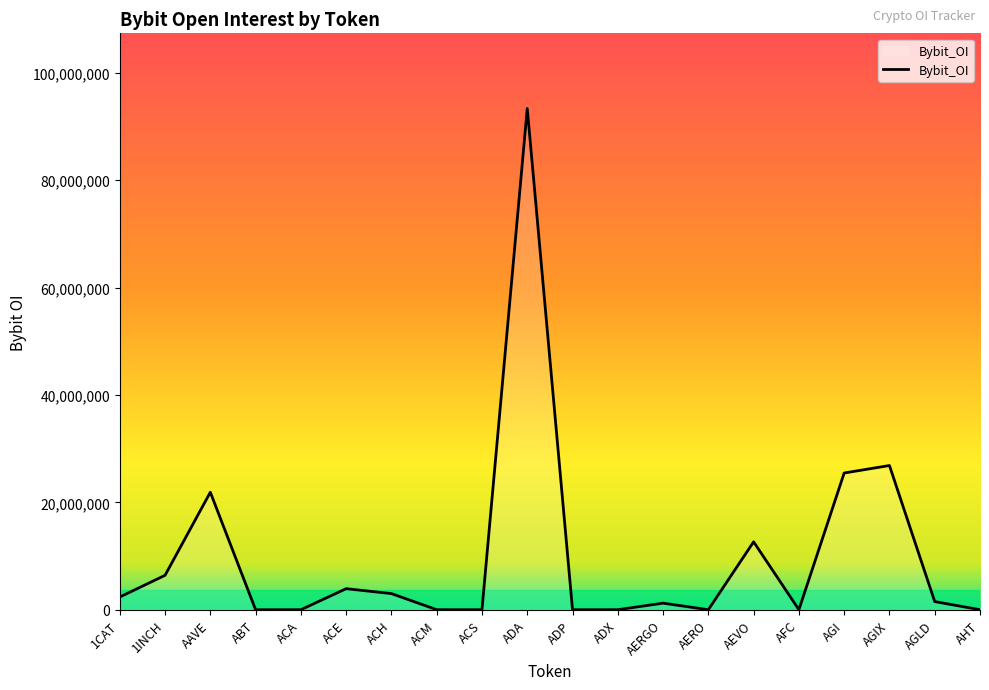

True or false: the data shows 62557073 at AHT.

False